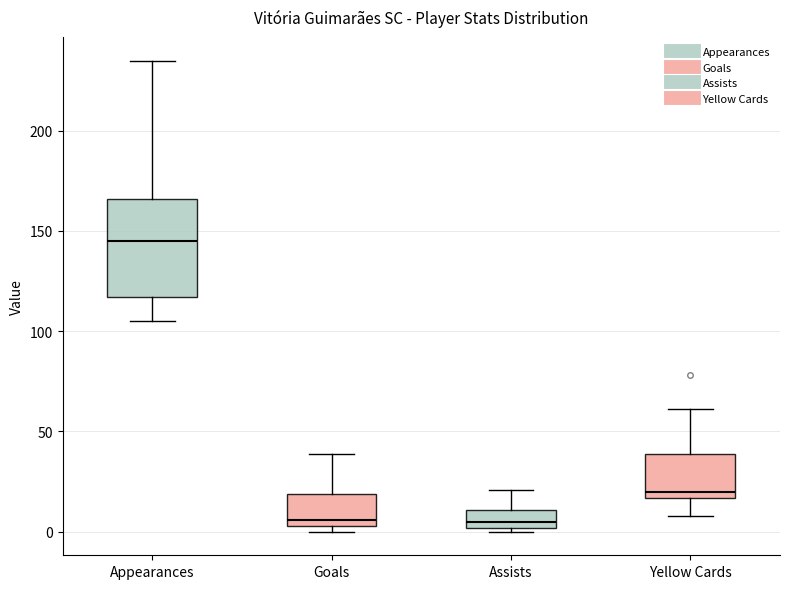

Where does the upper whisker of the box for Appearances end on the y-axis? The values are not printed on the chart, so give them approximately, as read against the axis.

235